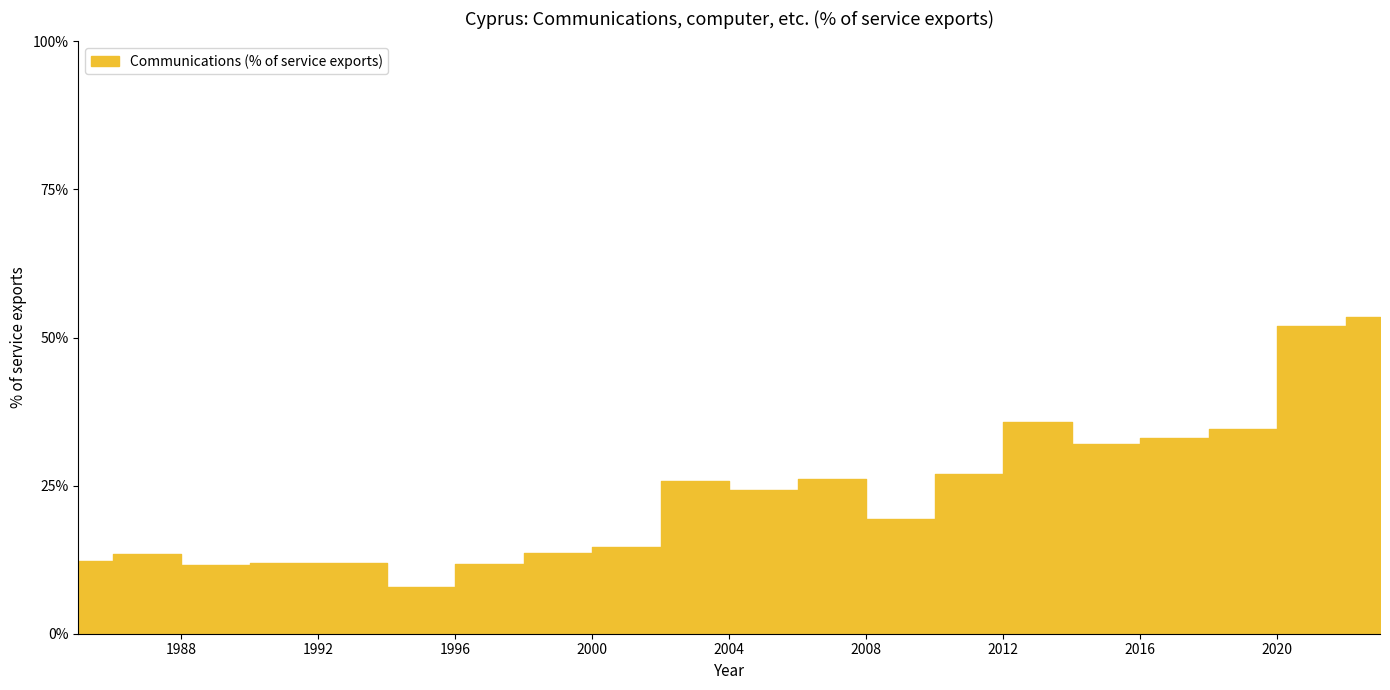

At which category does the chart reach its minimum across all series?

1995